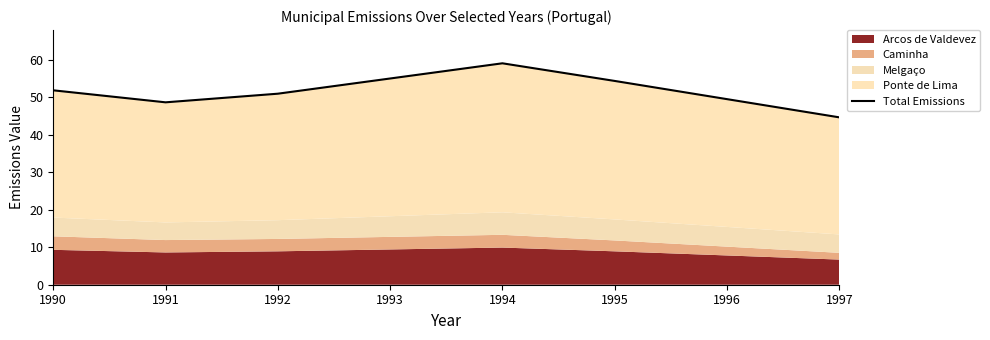

How many interior local valleys (lower than both neighbors) does the data have?

1